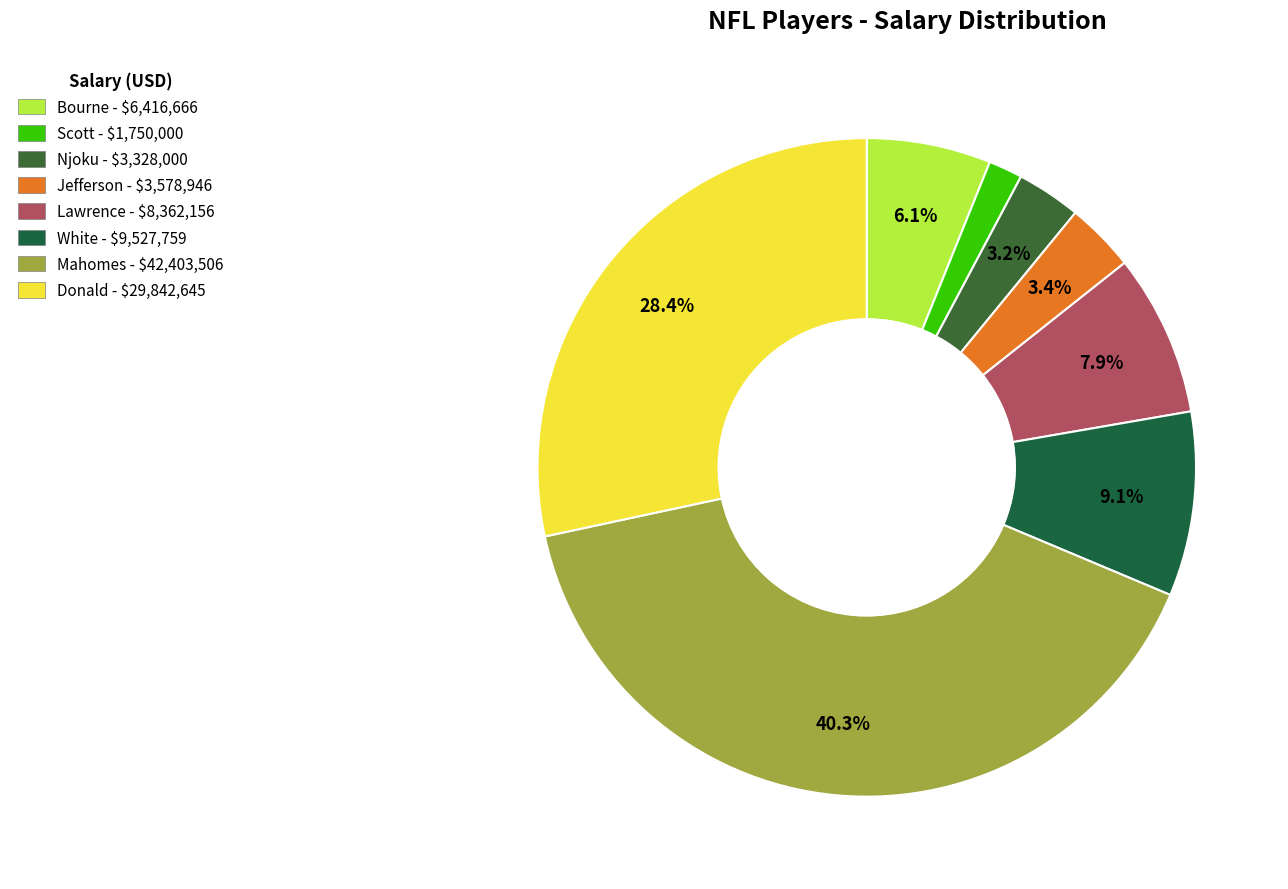

To the nearest percent, what percentage of the pie is Scott?

2%